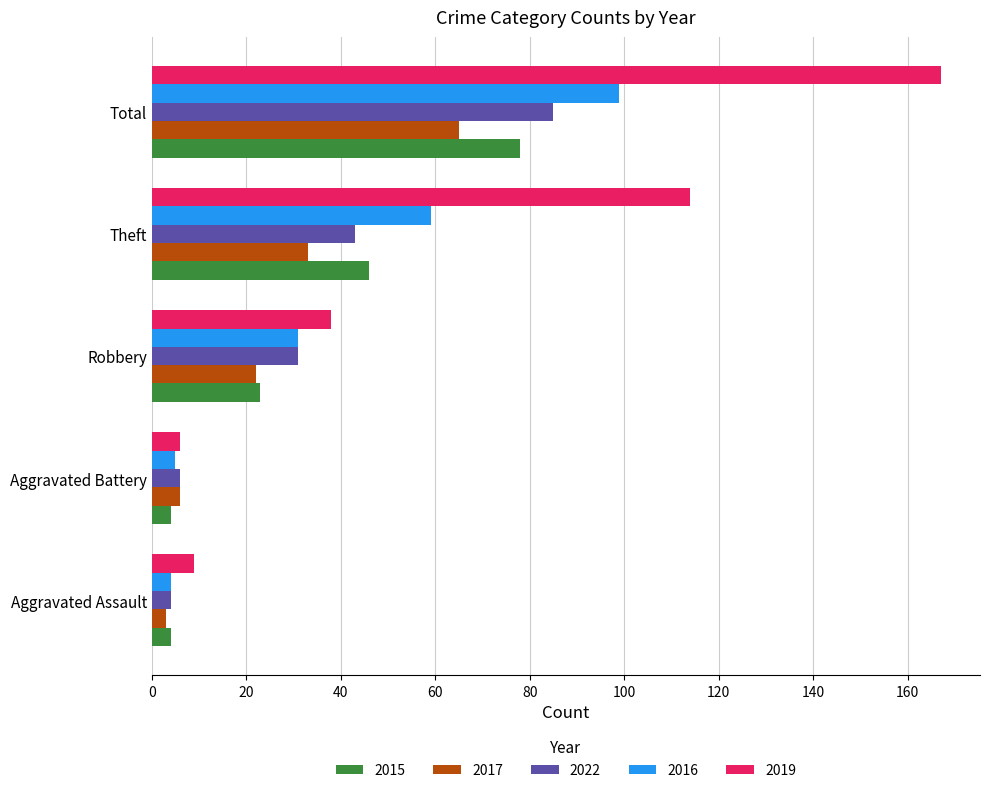

The 2017 series shows 31 at Robbery. True or false?

False